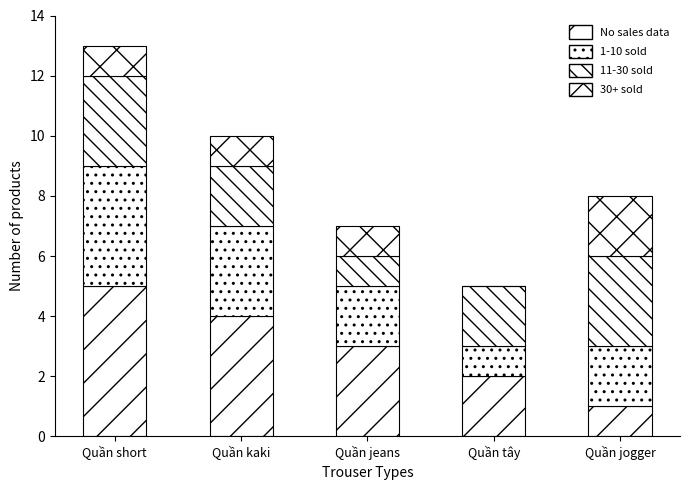

True or false: 11-30 sold has a value of 3 at Quần jogger.

True